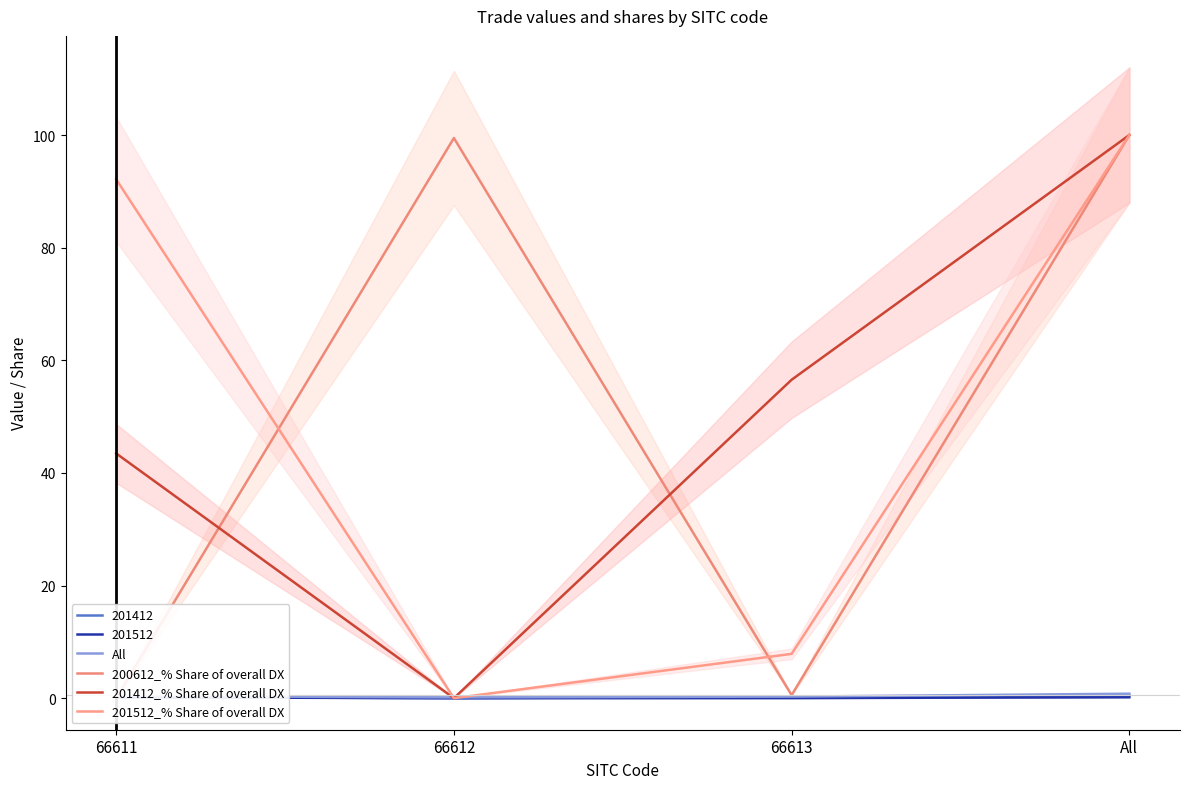

What is the total value across all series at 66611?

136.0